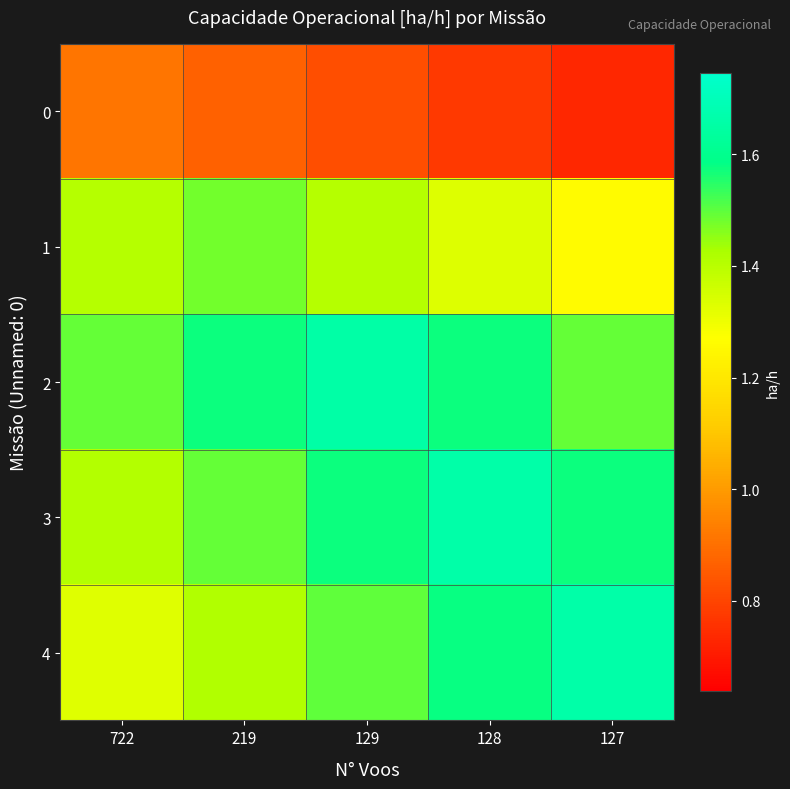

How many distinct data groups are displayed?

5